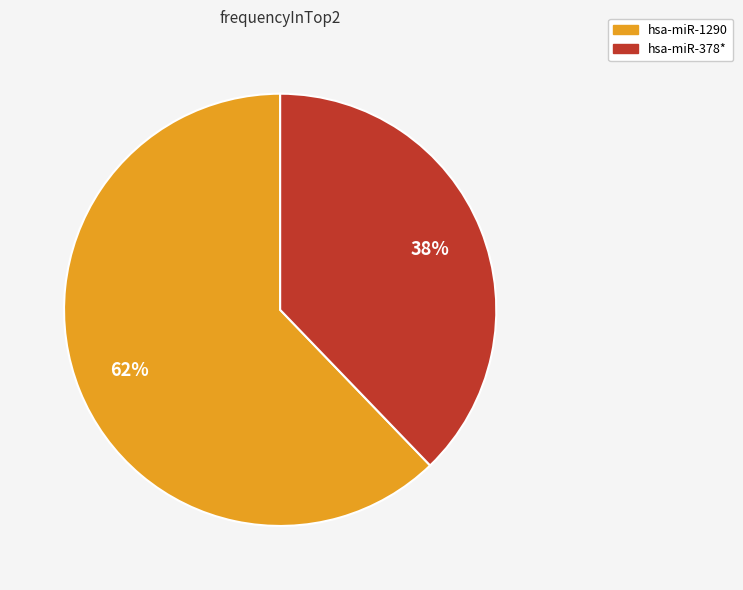

Combined, do hsa-miR-1290 and hsa-miR-378* account for over 50%?

Yes